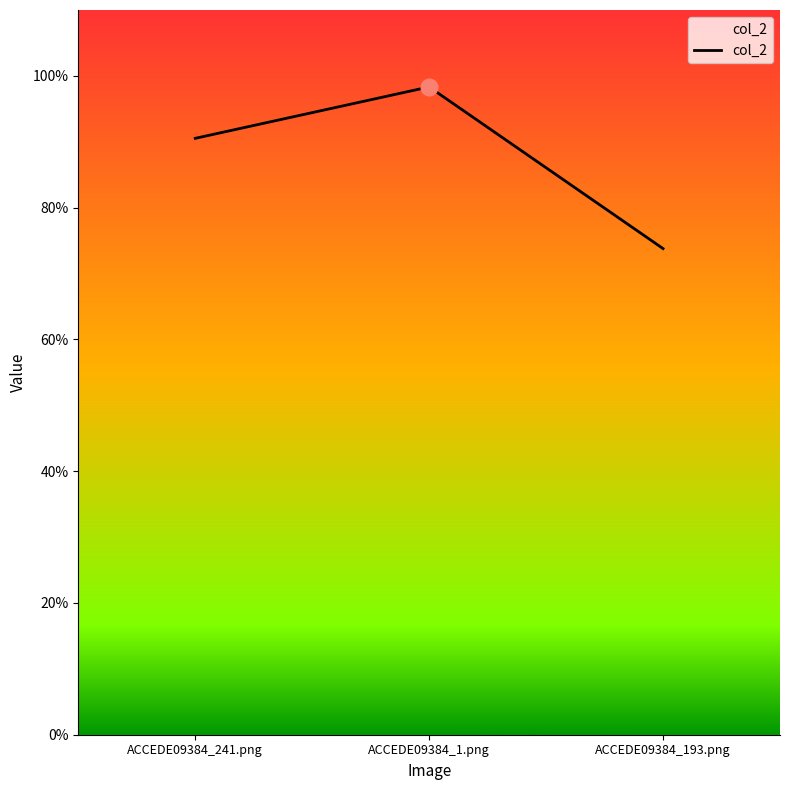

Does the chart display data point markers on the line(s)?

No